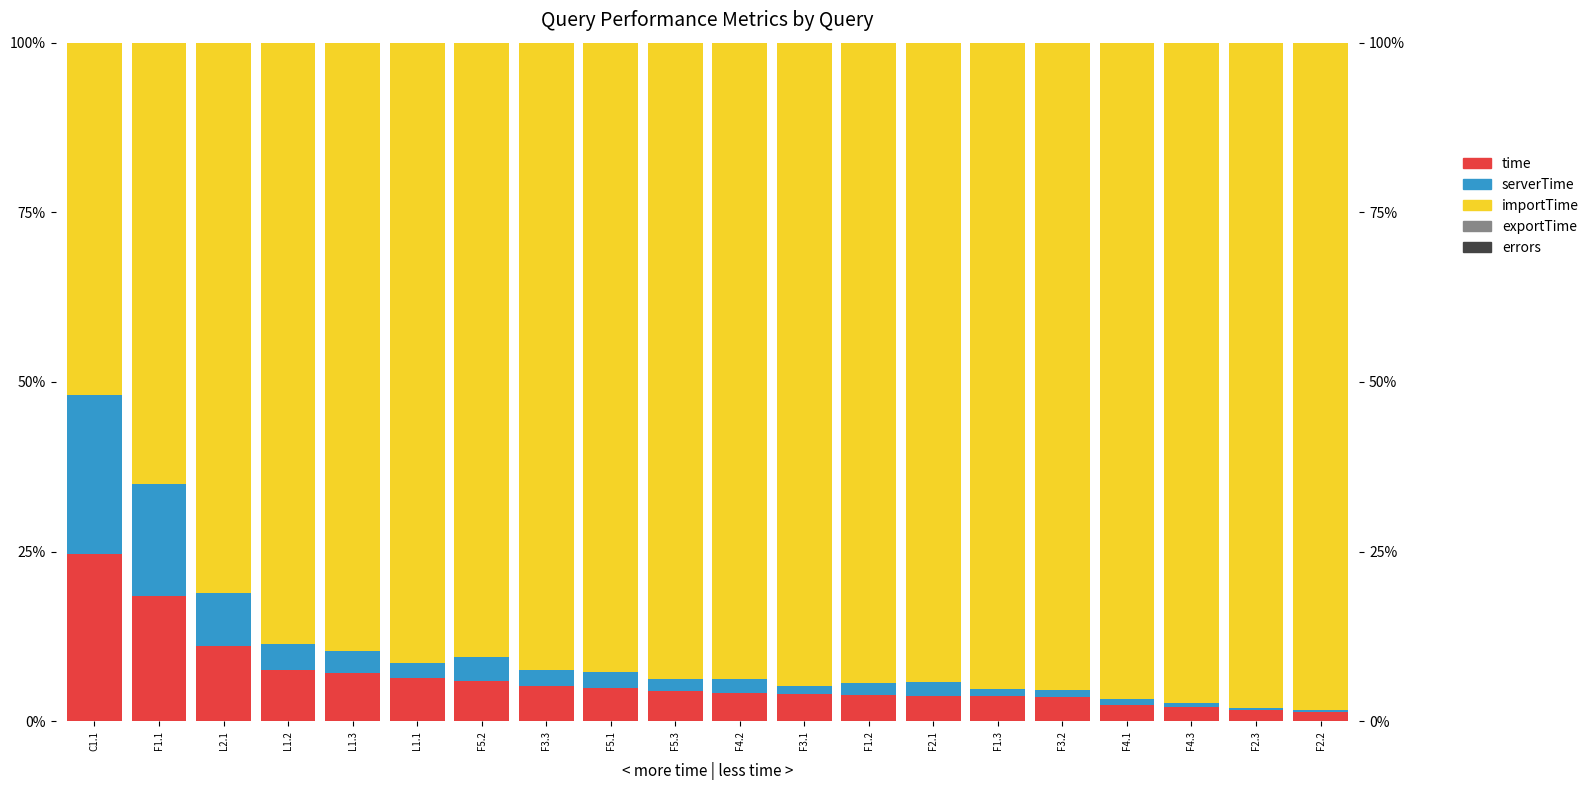

At which label is errors closest to 0?

C1.1